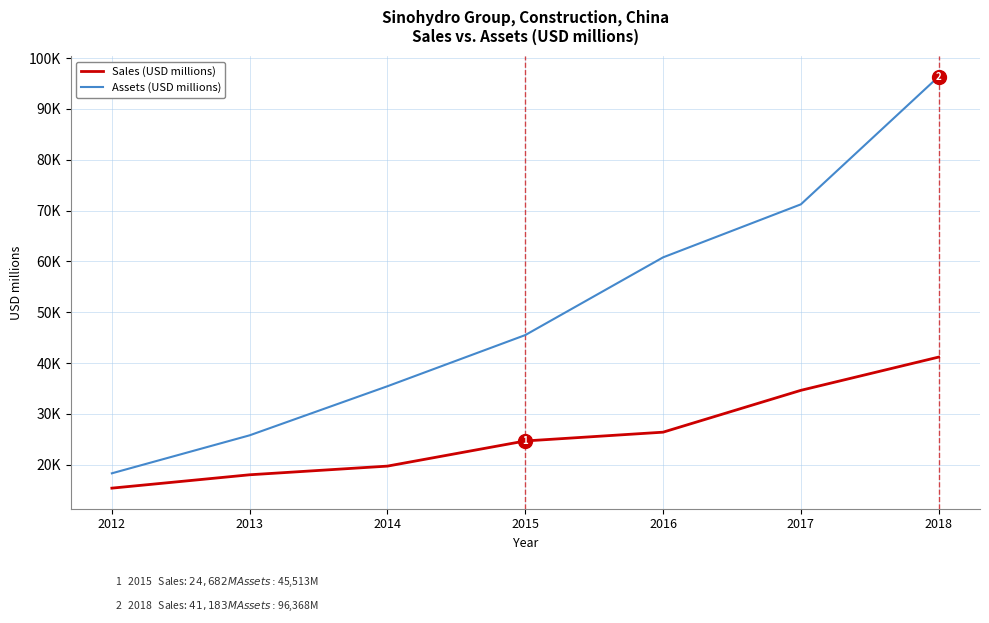

What are all the series names shown in the legend?

Sales (USD millions), Assets (USD millions)